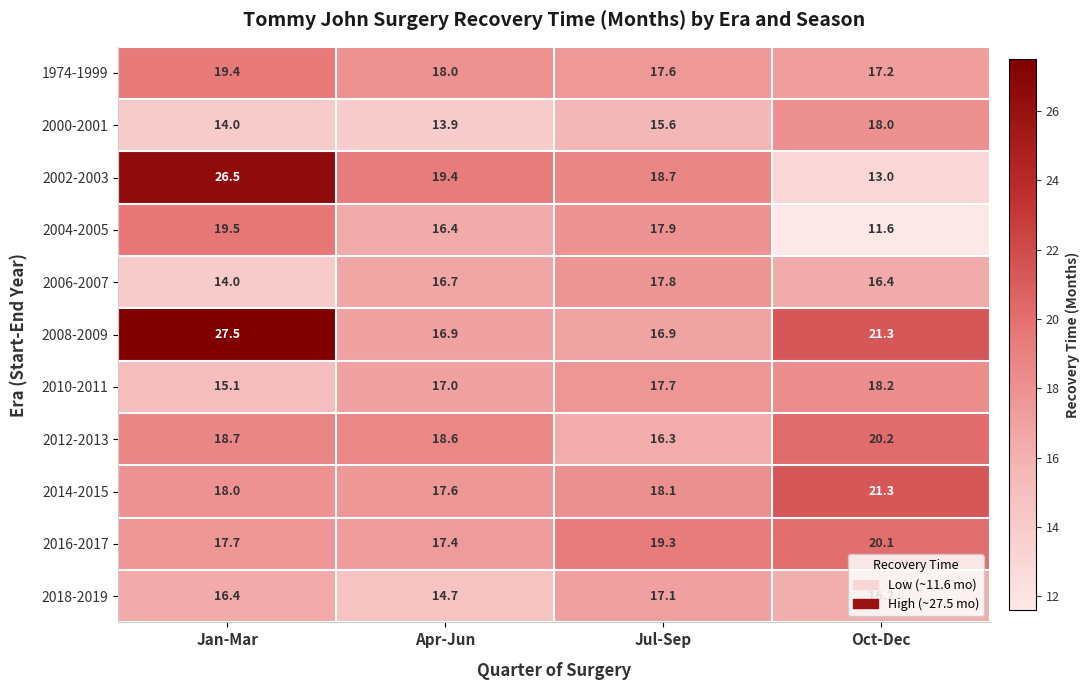

What is the lowest value of the 2000-2001 series?

13.9